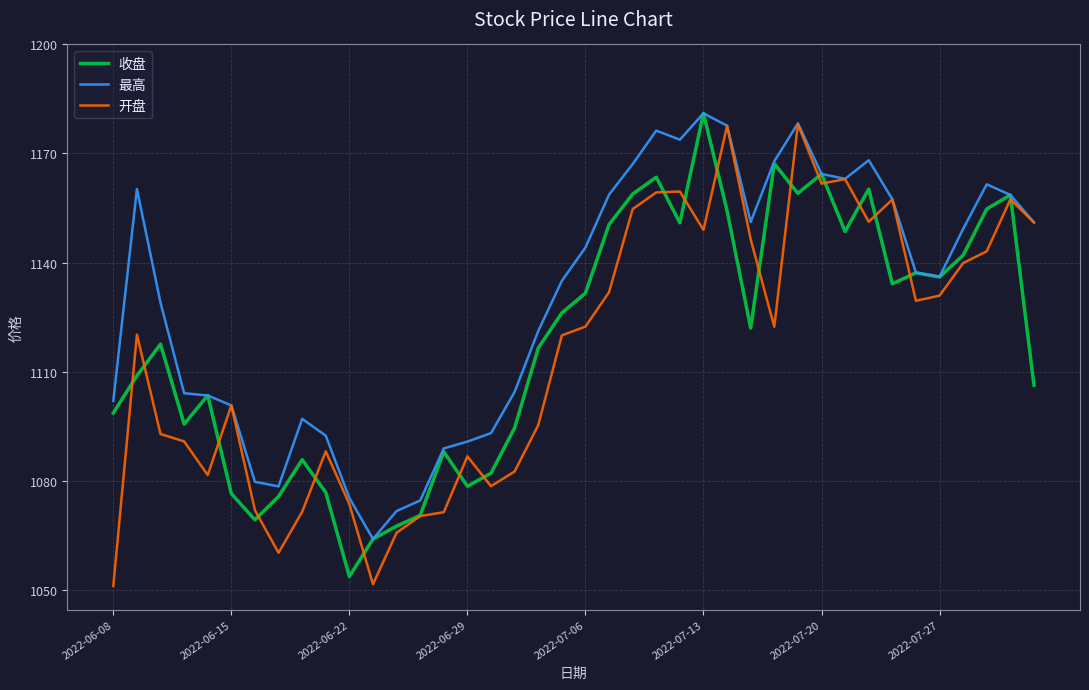

Which series has the largest total across all categories?

最高